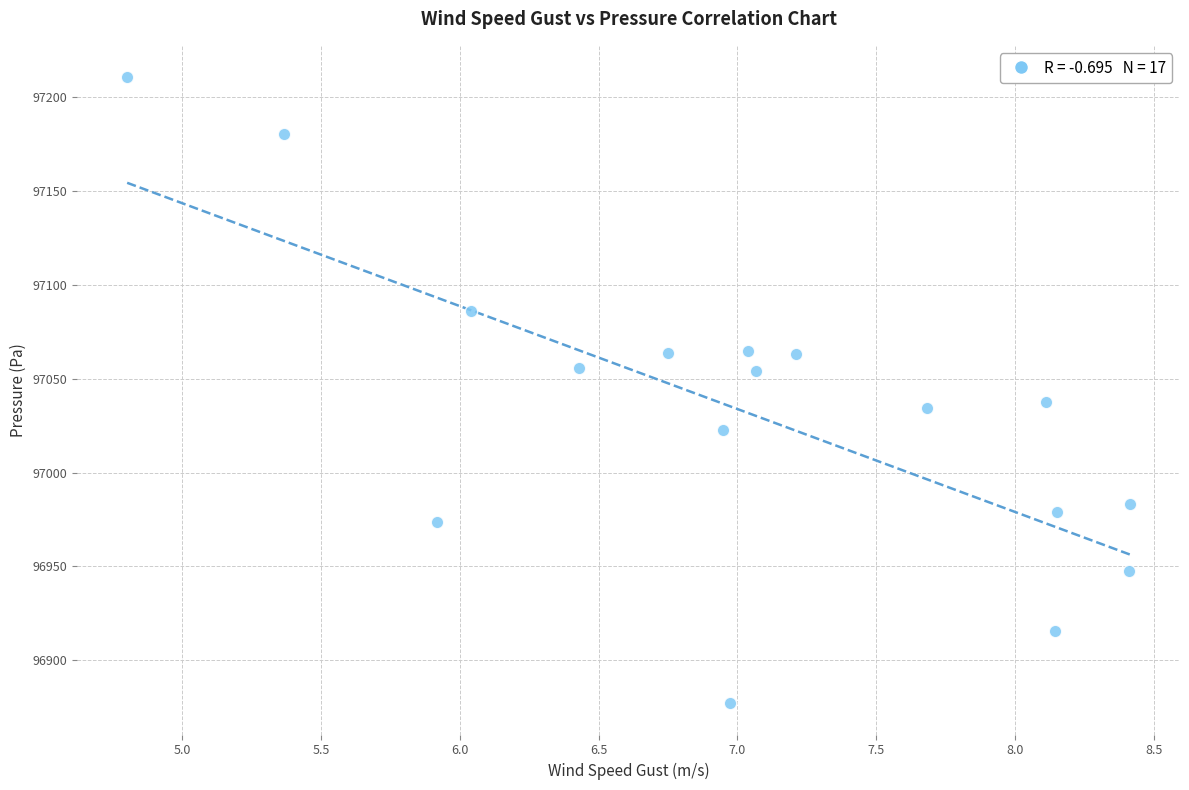

What is the range of X values (max minus min)?

3.6